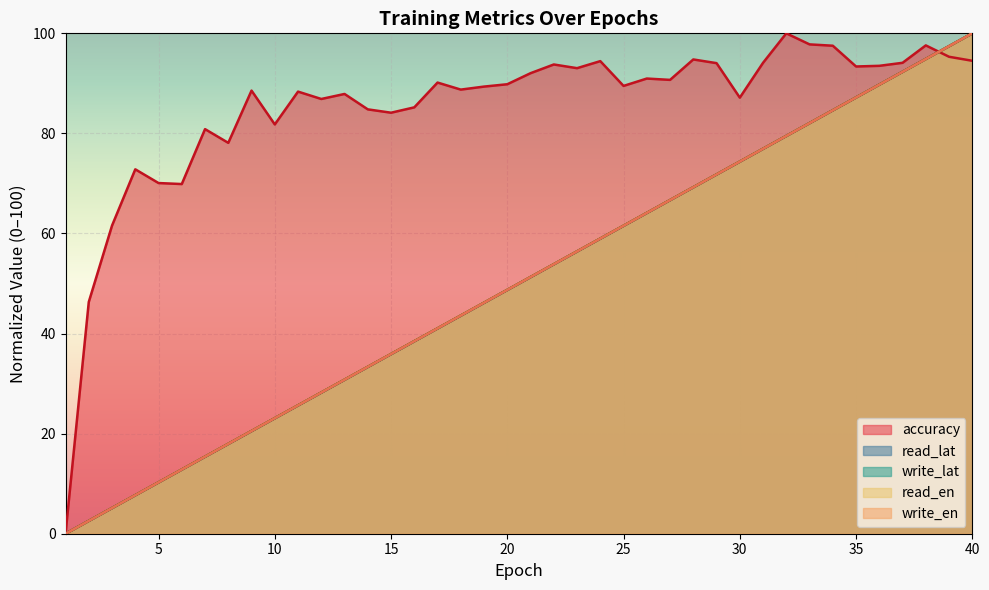

At which label does read_en reach its peak?

40